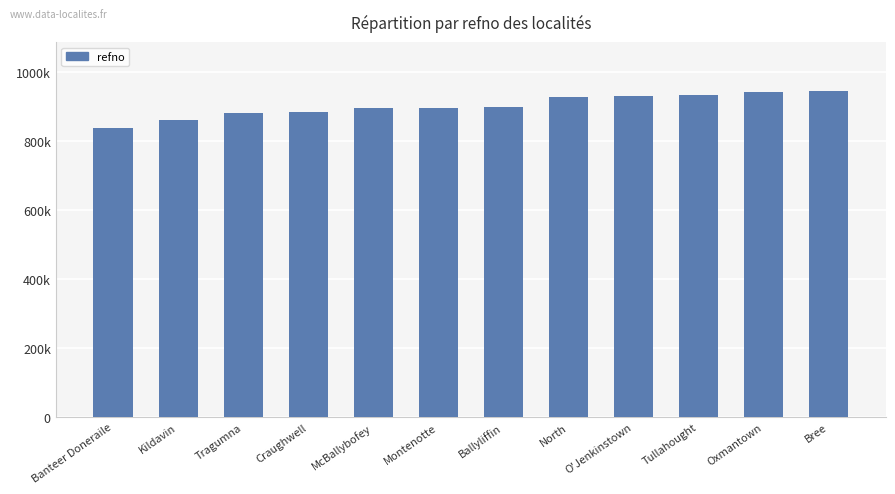

Reading right to left, list all the values displayed in this chart.

Bree=946506	Oxmantown=943285	Tullahought=935932	O'Jenkinstown=931165	North=928091	Ballyliffin=900332	Montenotte=896997	McBallybofey=896998	Craughwell=886344	Tragumna=881957	Kildavin=862567	Banteer Doneraile=839415